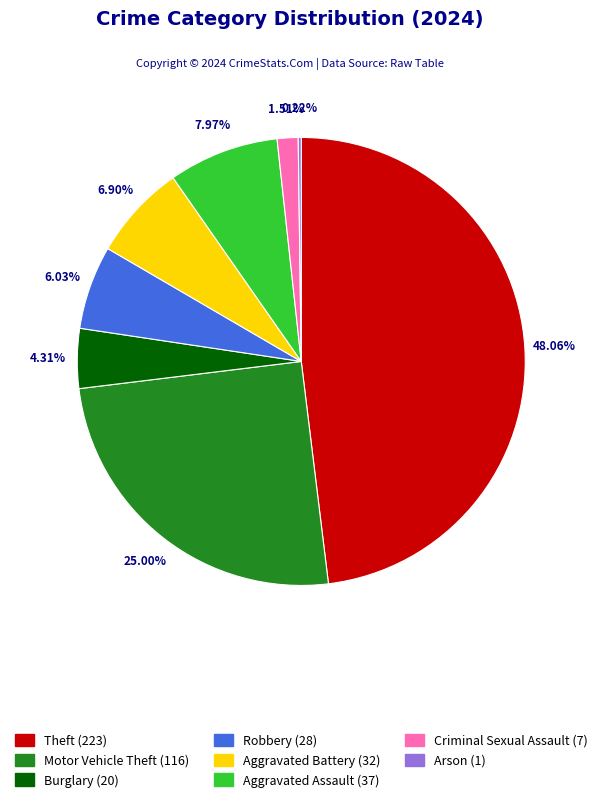

To the nearest percent, what is the average slice percentage?

12%